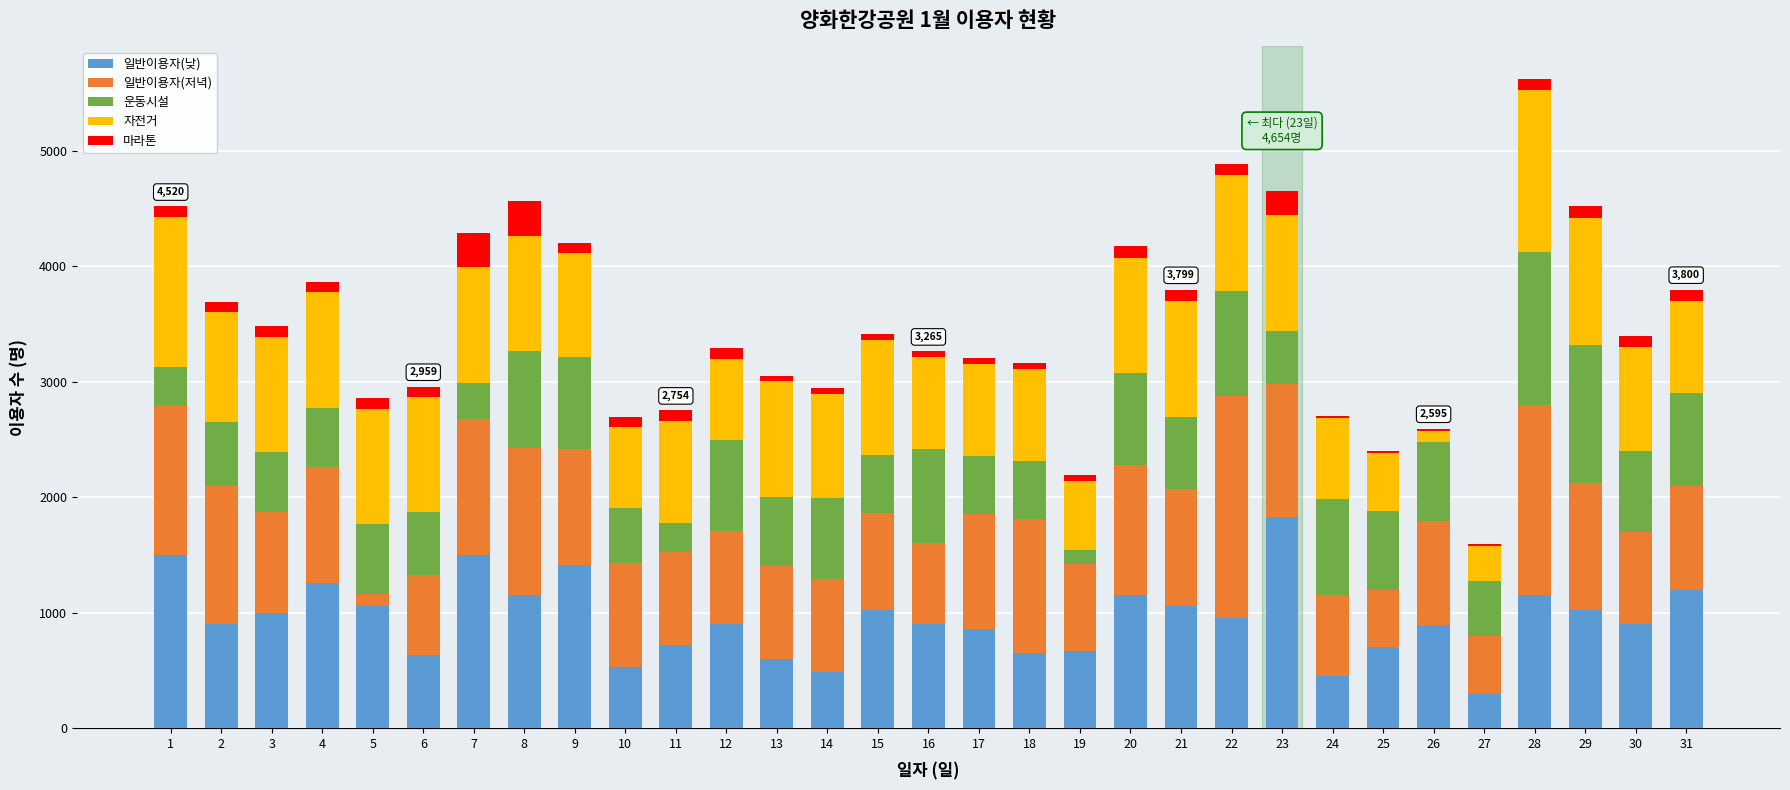

Are the bars horizontal?

No